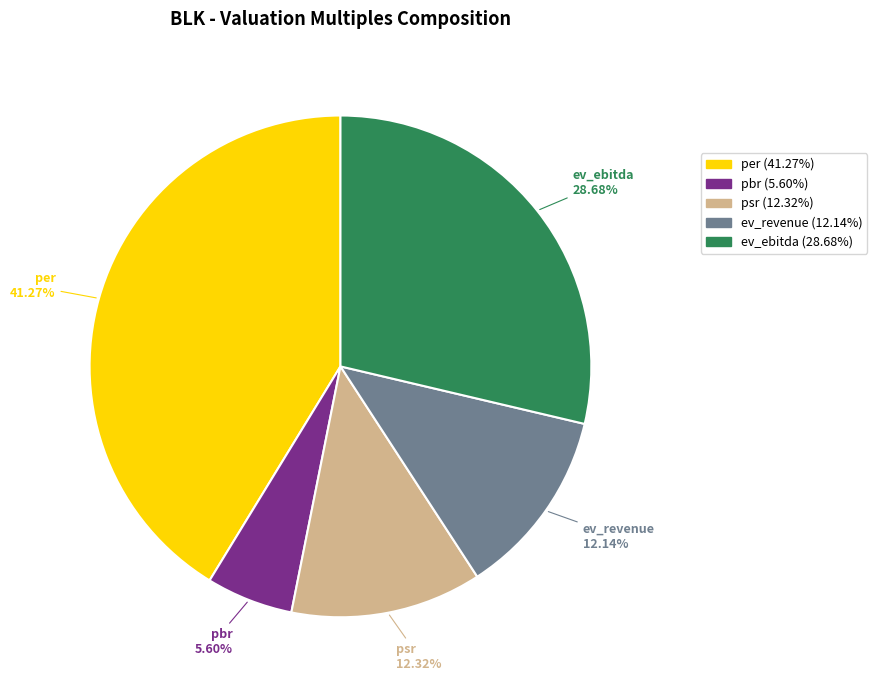

What percentage do ev_revenue and psr together represent?

24.5%